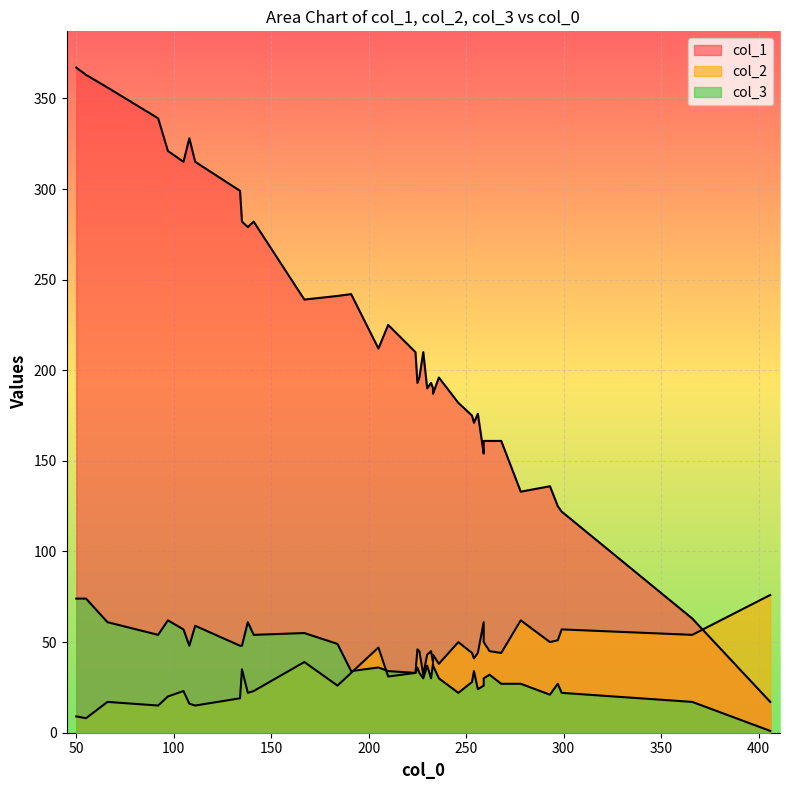

How many series are shown in this chart?

3